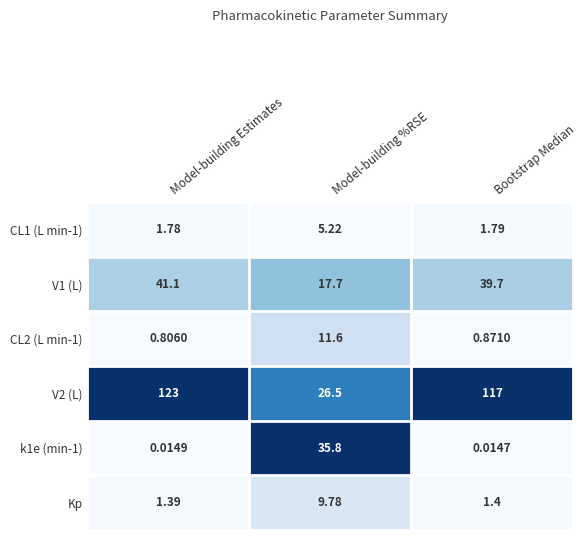

How many data points does each series have?

3